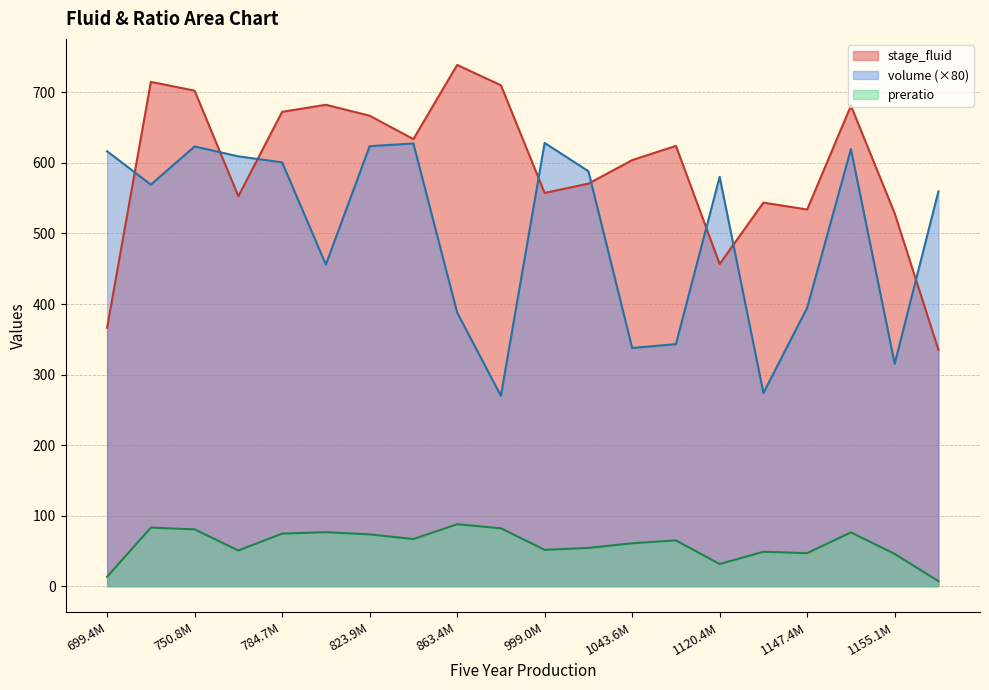

Which category has the lowest value in the volume series?

890839280